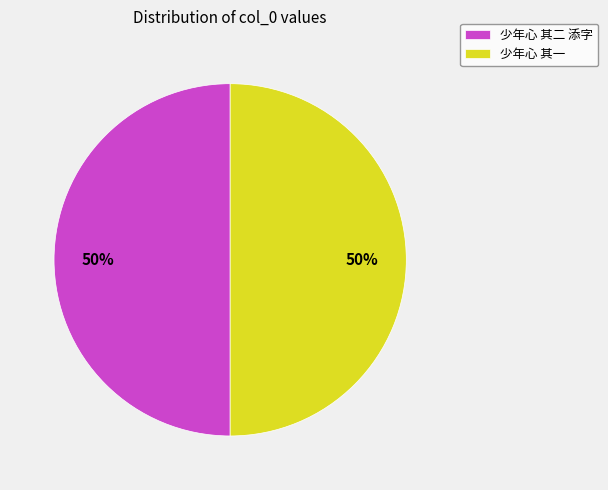

To the nearest percent, what is the combined percentage of 少年心 其一 and 少年心 其二 添字?

100%